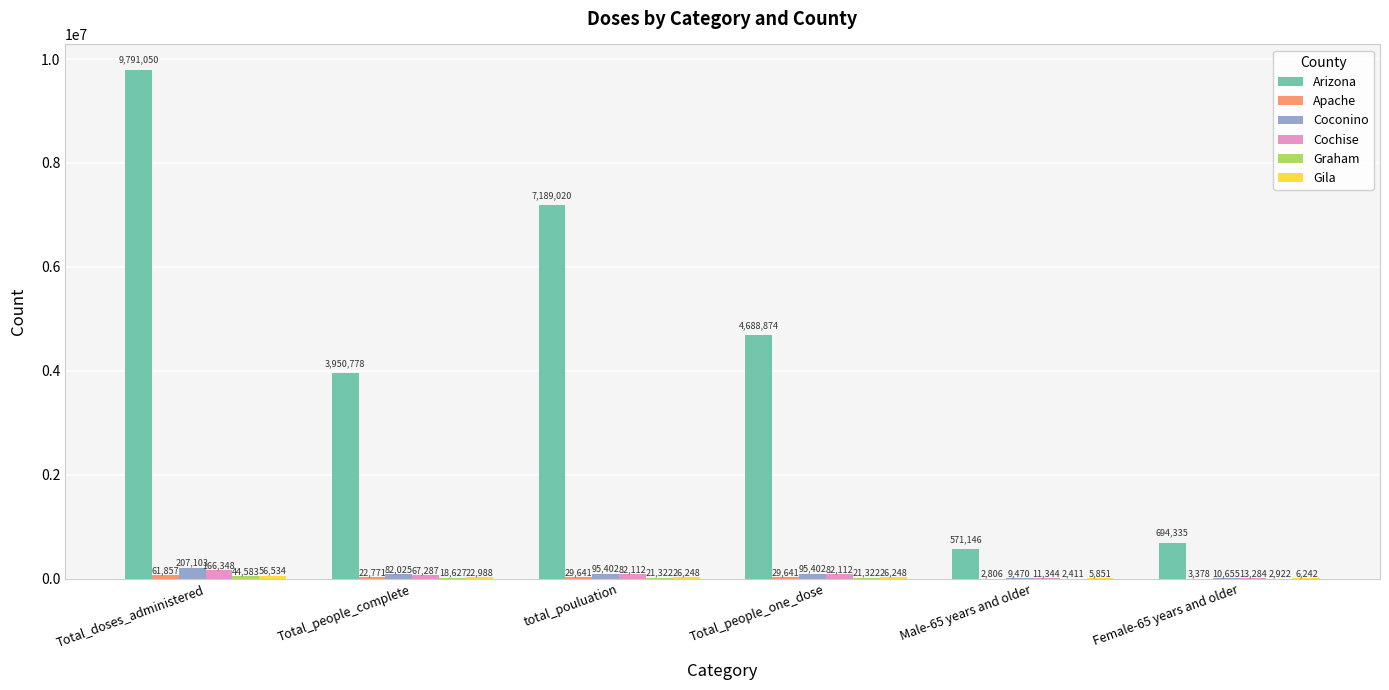

How many categories are shown in the chart?

6